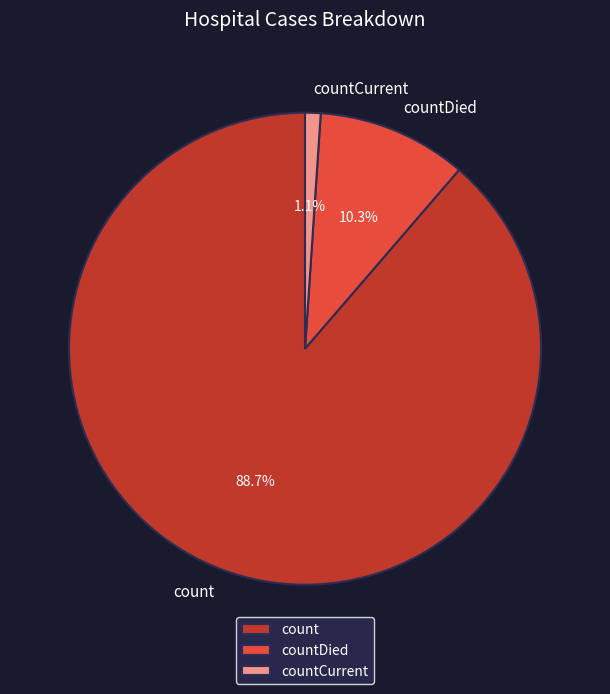

Does any single category account for the majority?

Yes